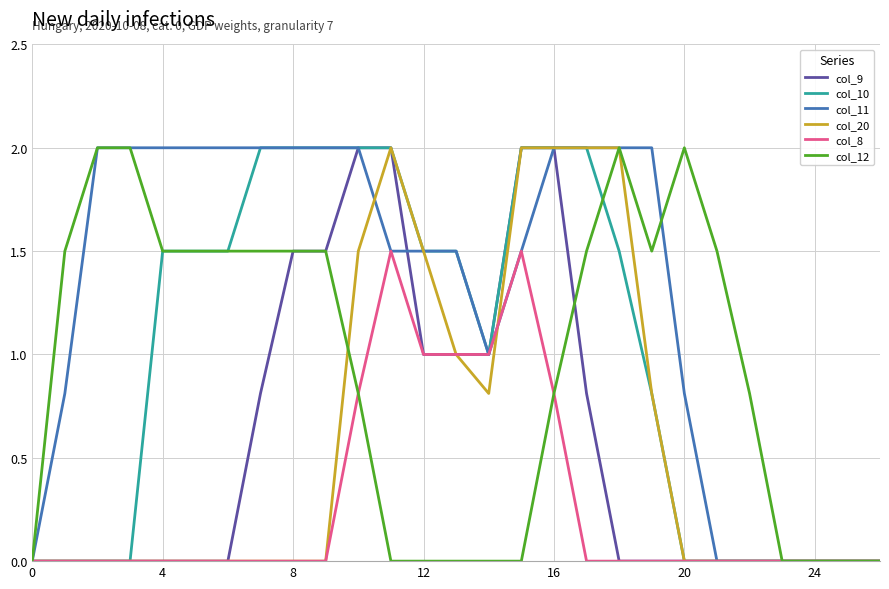

What is the difference between the maximum and minimum values in the col_20 series?

2.0